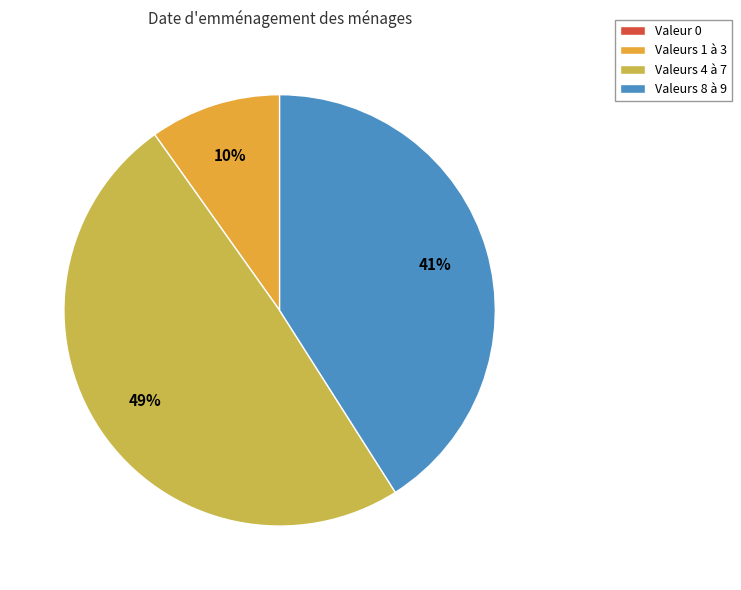

To the nearest percent, what is the difference between the largest and smallest slice percentages?

49%